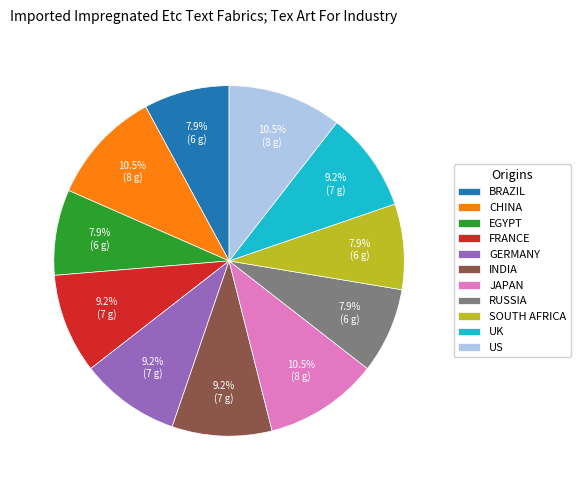

What is the total percentage of SOUTH AFRICA and EGYPT?

15.8%